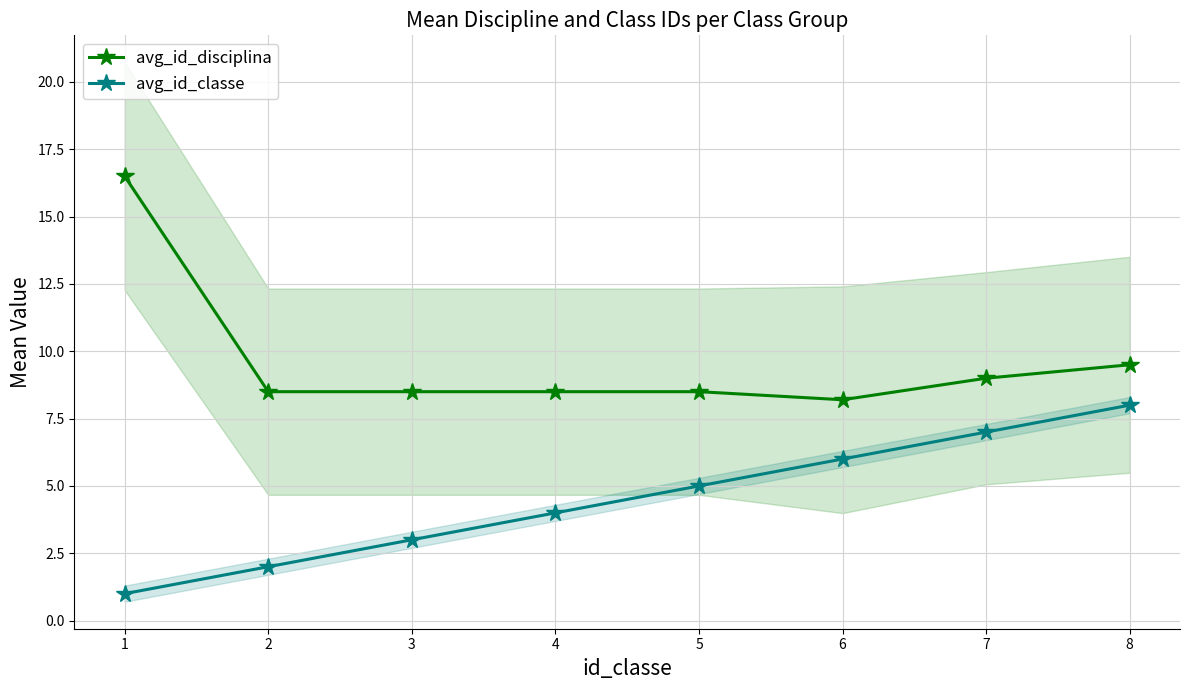

True or false: avg_id_disciplina and avg_id_classe intersect in this chart.

False